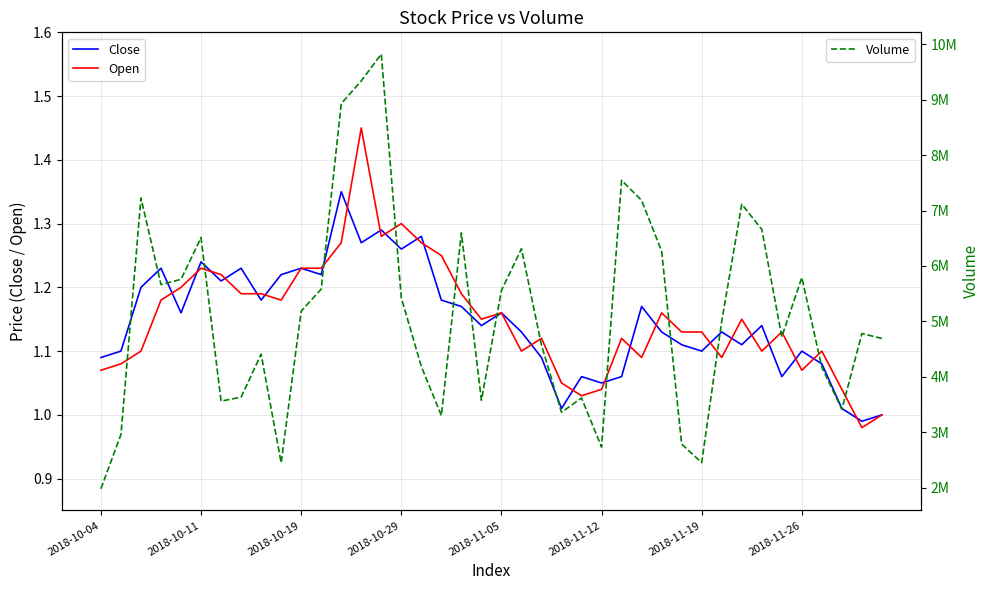

Reading left to right, list all the values displayed in this chart.

Close: 1.1	1.1	1.2	1.2	1.2	1.2	1.2	1.2	1.2	1.2	1.2	1.2	1.4	1.3	1.3	1.3	1.3	1.2	1.2	1.1	1.2	1.1	1.1	1.0	1.1	1.1	1.1	1.2	1.1	1.1	1.1	1.1	1.1	1.1	1.1	1.1	1.1	1.0	1.0	1.0
Open: 1.1	1.1	1.1	1.2	1.2	1.2	1.2	1.2	1.2	1.2	1.2	1.2	1.3	1.4	1.3	1.3	1.3	1.2	1.2	1.1	1.2	1.1	1.1	1.1	1.0	1.0	1.1	1.1	1.2	1.1	1.1	1.1	1.1	1.1	1.1	1.1	1.1	1.0	1.0	1.0
Volume: 1983000.0	2962200.0	7227300.0	5664800.0	5759600.0	6511900.0	3562800.0	3635300.0	4410200.0	2451400.0	5187400.0	5582700.0	8927500.0	9337900.0	9821400.0	5425800.0	4188600.0	3302900.0	6596100.0	3578400.0	5558800.0	6311900.0	4572000.0	3362100.0	3619400.0	2734300.0	7544800.0	7182700.0	6266500.0	2787800.0	2454000.0	5001500.0	7114500.0	6660600.0	4722100.0	5791500.0	4173400.0	3415100.0	4781900.0	4693200.0